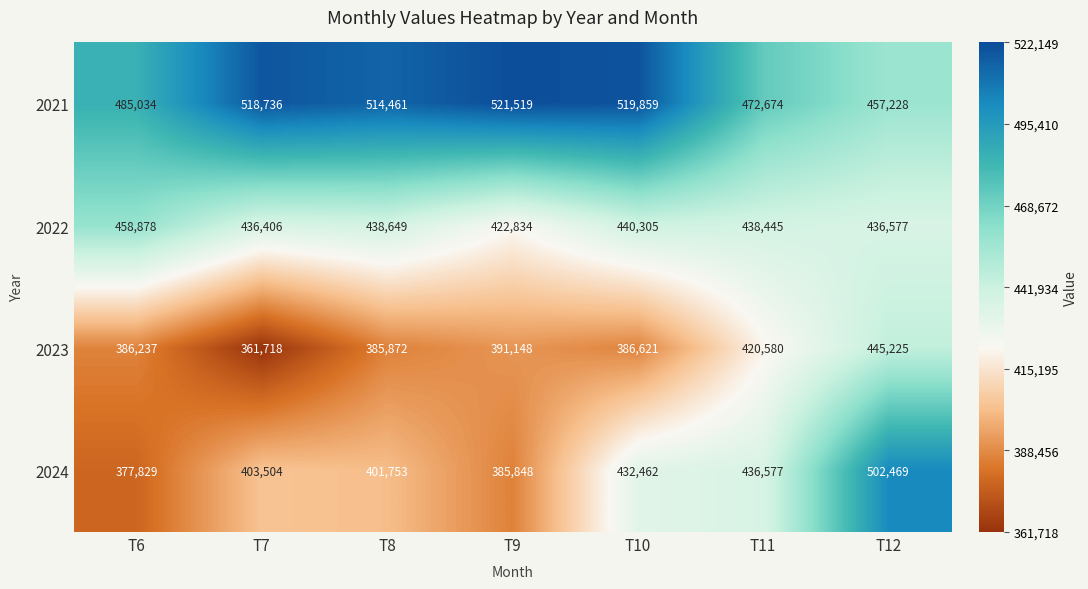

The value of 2021 at T9 is 521519. True or false?

True